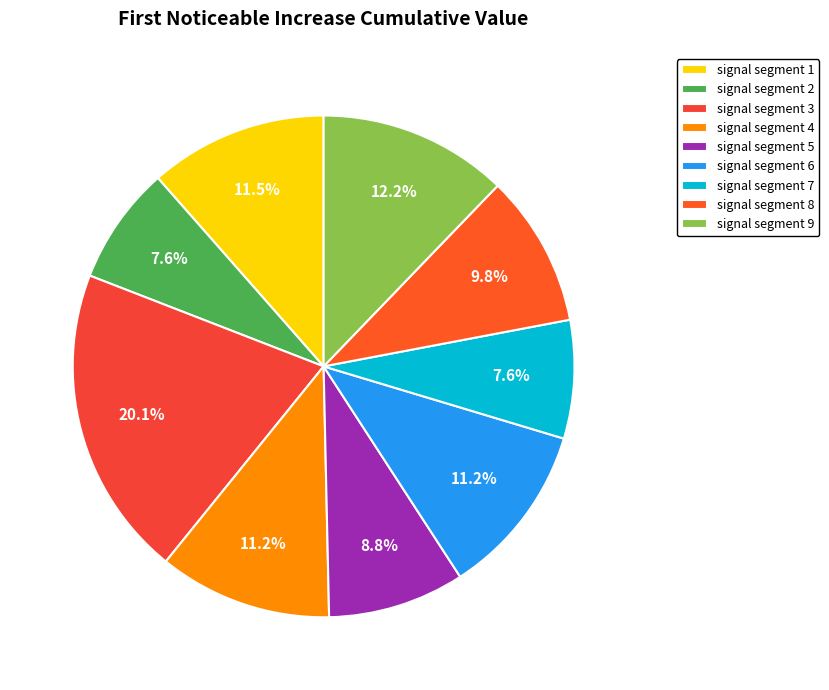

How many segments does this pie chart have?

9